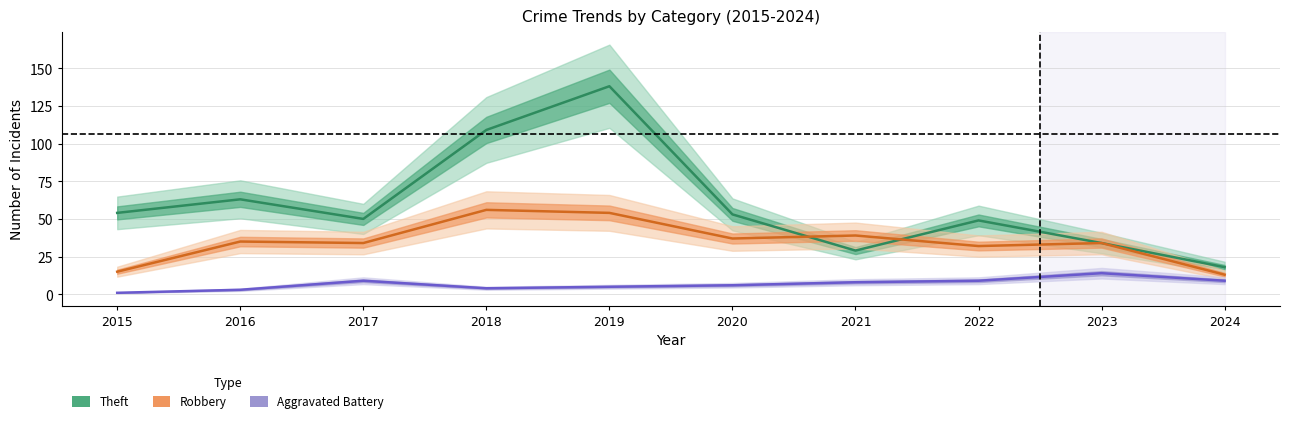

What is the value of the Robbery point at the 8th from the left?

32